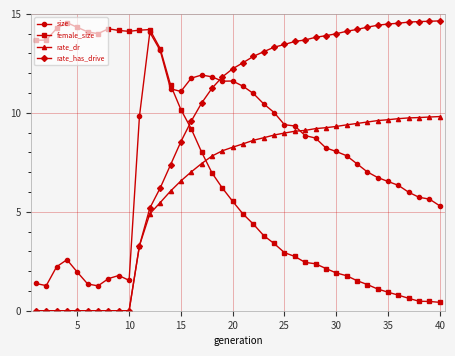

True or false: female_size and rate_has_drive cross at least once.

True